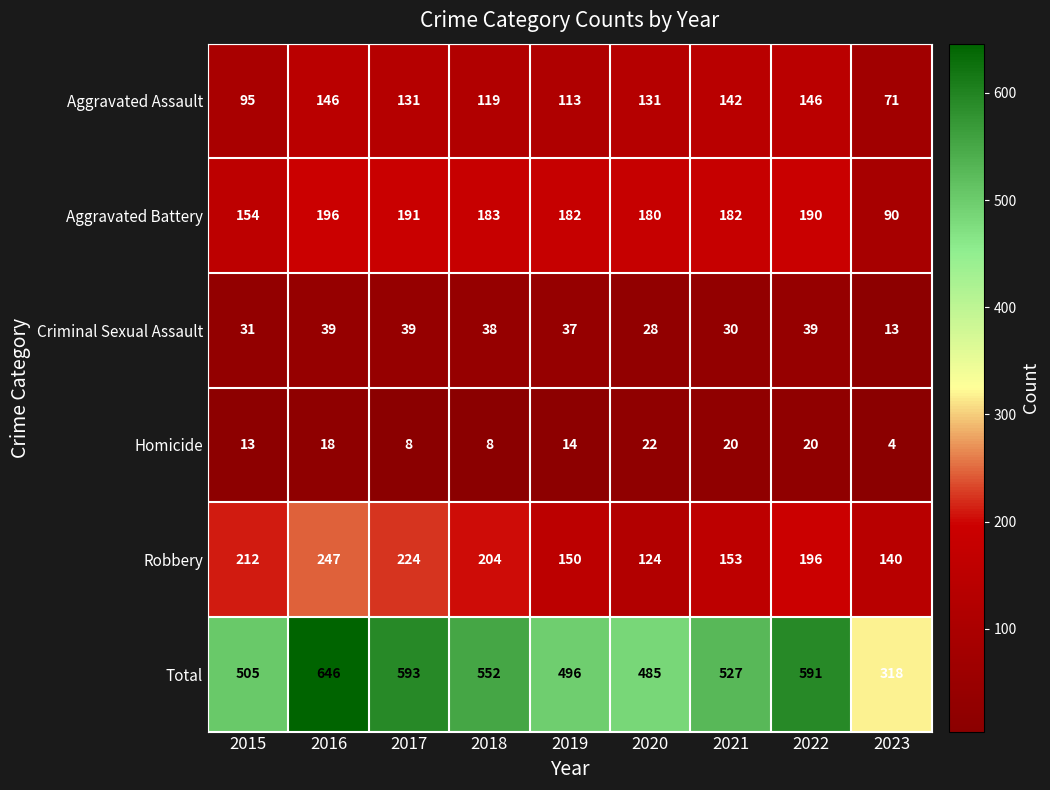

What is the difference between the highest and lowest values at 2023?

314